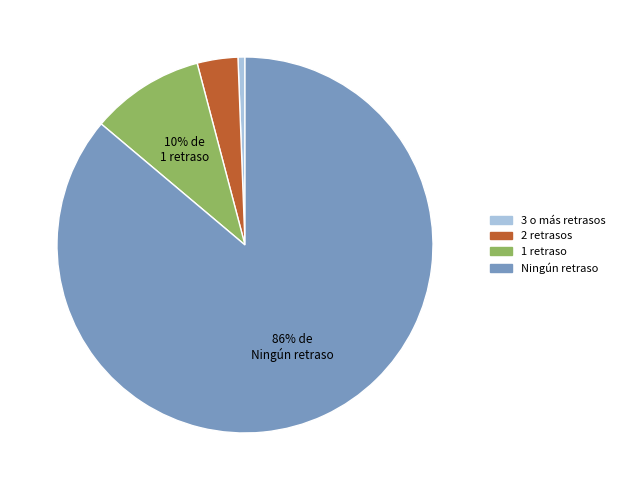

Is the sum of 2 retrasos and 1 retraso greater than half?

No